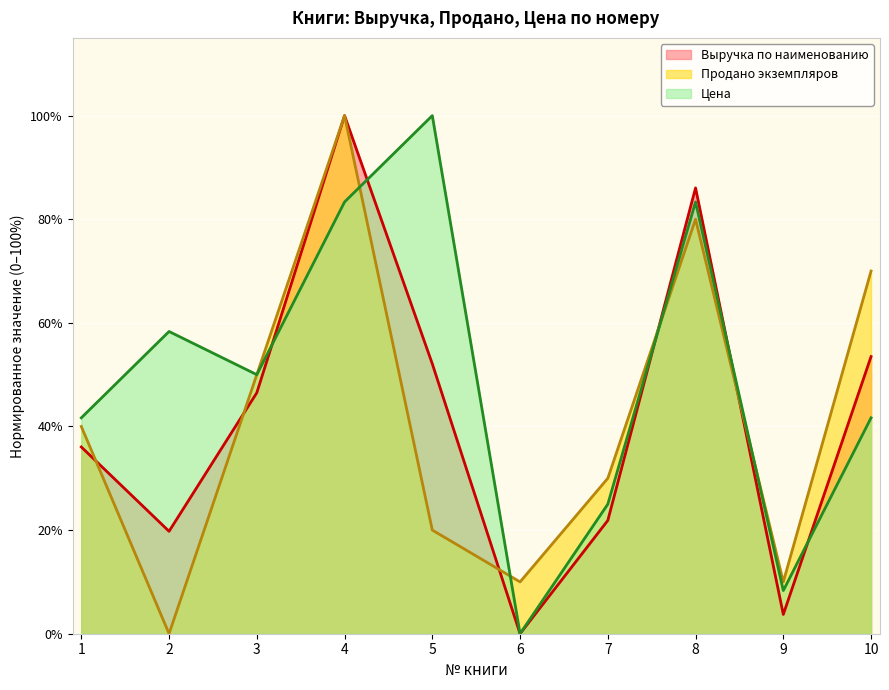

At how many categories does at least one series exceed 3?

10